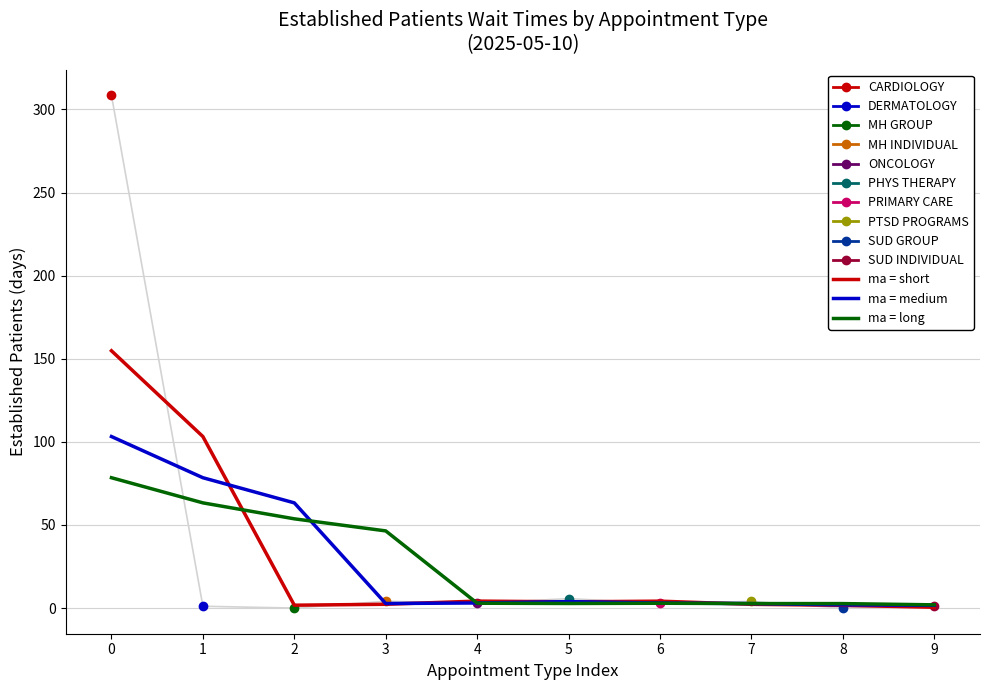

What is the total value across all series at 4?

10.2